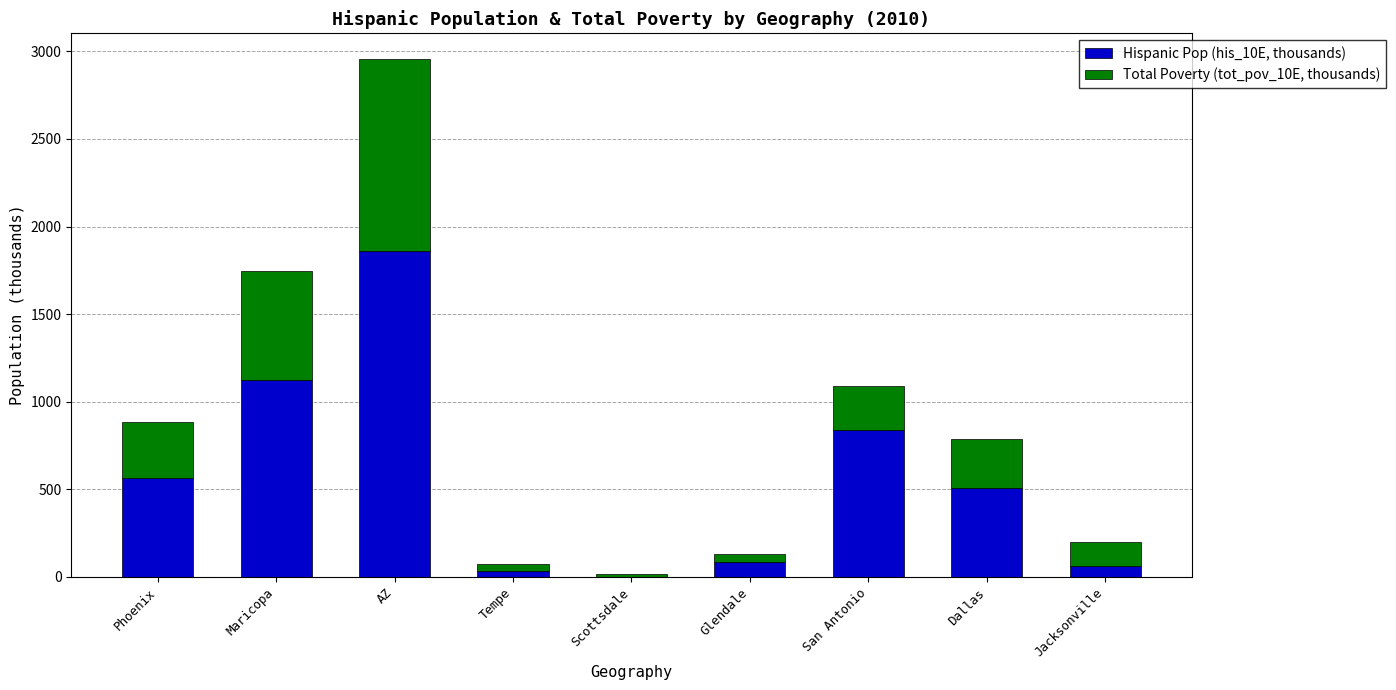

At which category is the sum across all series the highest?

AZ